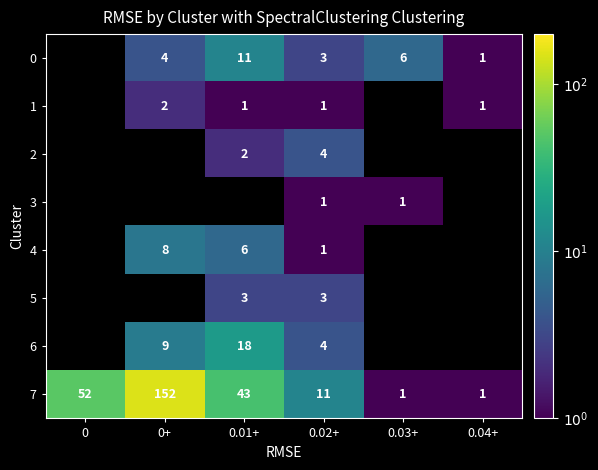

The 5 series shows 3 at 0.02+. True or false?

True